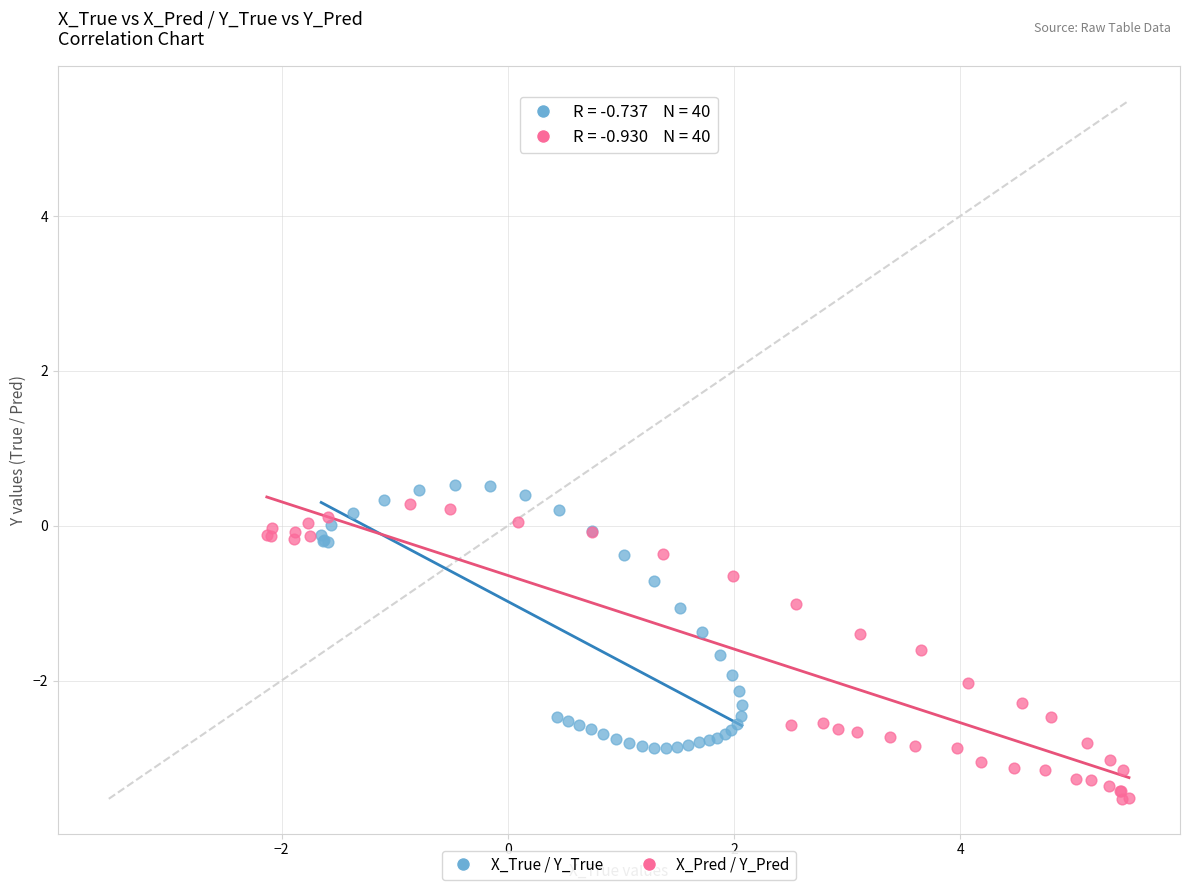

Which series contains the lowest Y value?

X_Pred / Y_Pred